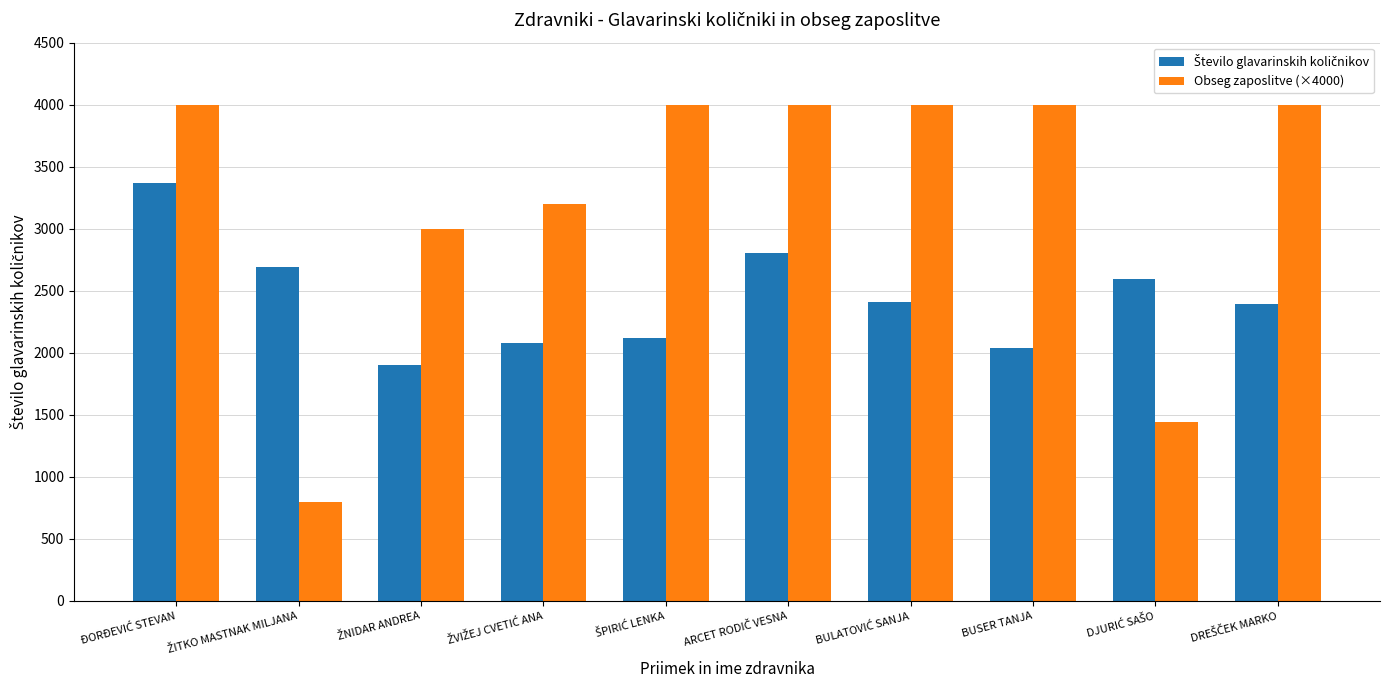

What is the minimum value for Obseg zaposlitve (×4000)?

800.0